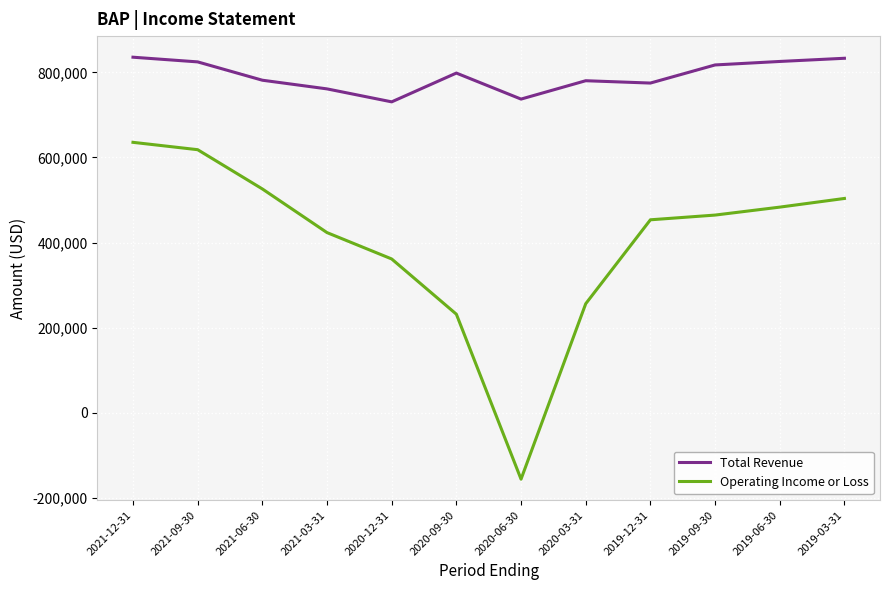

At which category does Total Revenue reach its first local peak?

2020-09-30